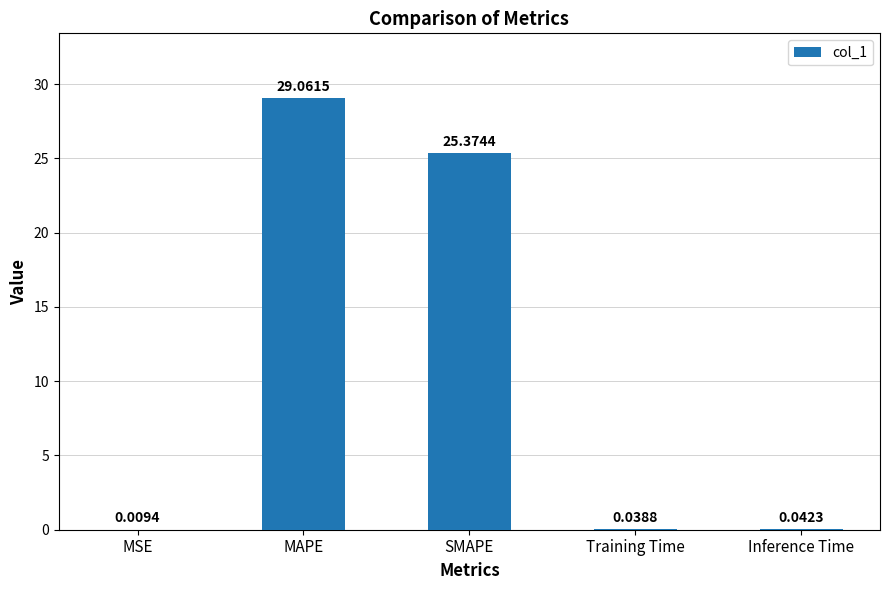

Between MSE and Inference Time, which is larger?

Inference Time